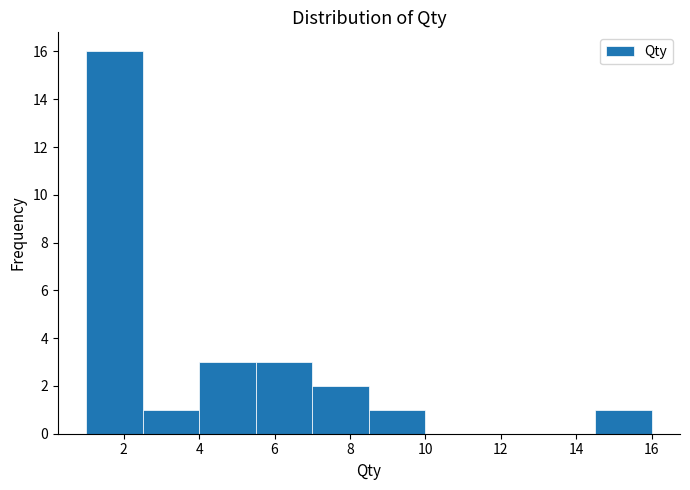

Reading left to right, list every bar in this chart as the range it spans on the x-axis followed by its height. Neither the bar edges nor the heights are printed on the chart, so give them approximately, as read against the axes.

1.0 to 2.5: 16
2.5 to 4.0: 1
4.0 to 5.5: 3
5.5 to 7.0: 3
7.0 to 8.5: 2
8.5 to 10.0: 1
10.0 to 11.5: 0
11.5 to 13.0: 0
13.0 to 14.5: 0
14.5 to 16.0: 1